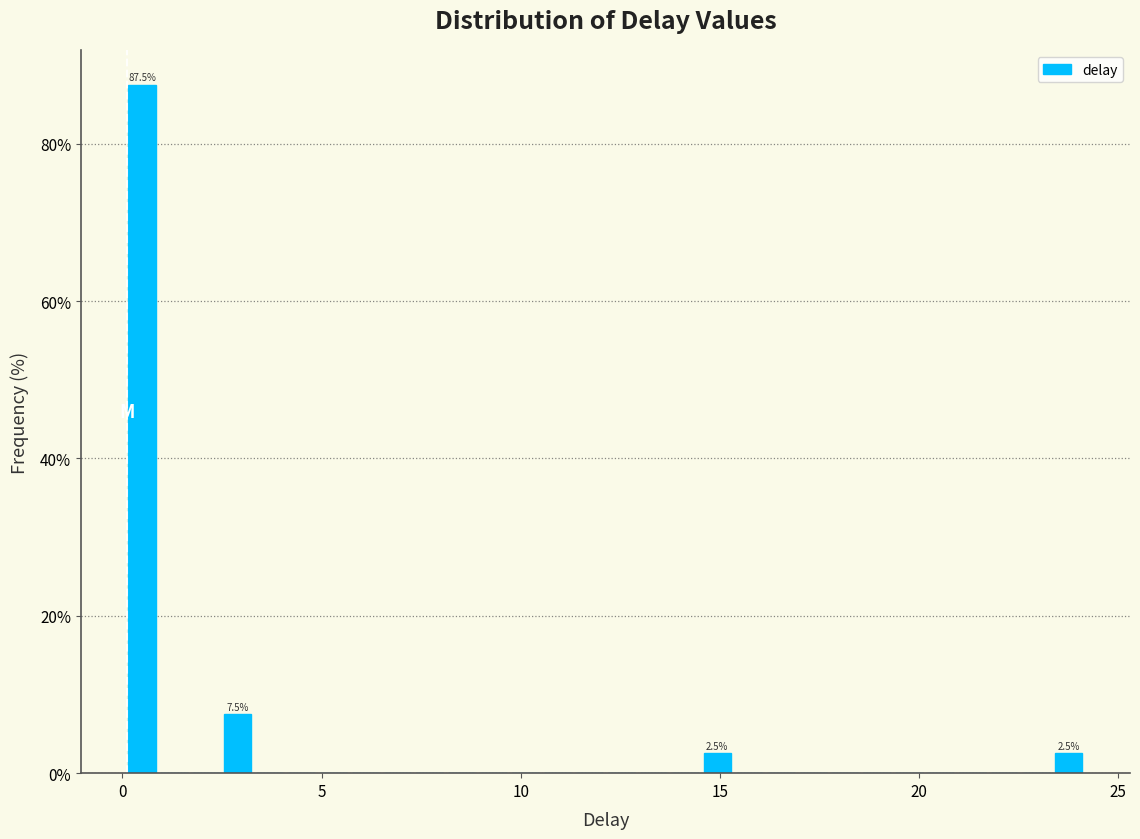

Around what value on the x-axis is the tallest bar? Give the approximate position of its centre, as read against the axis.

0.5